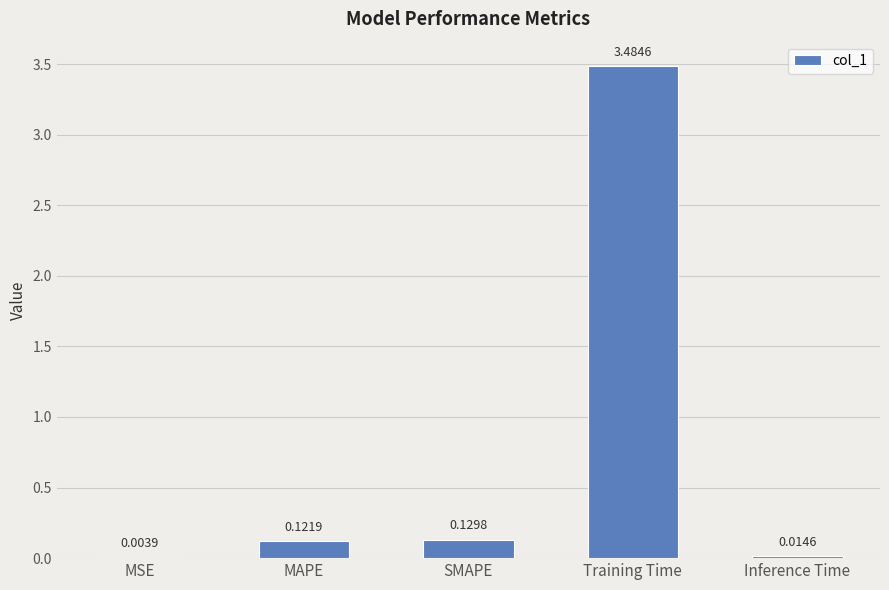

What is the sum of all values?

3.8